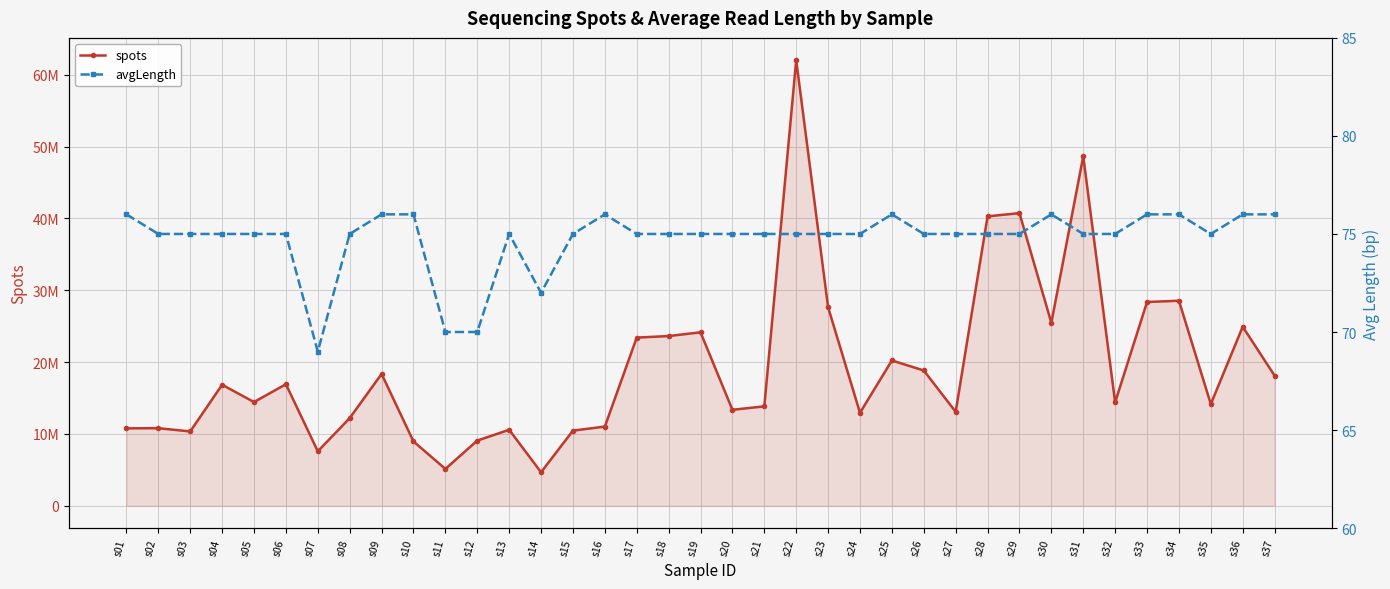

What is the average value of the avgLength series?

75